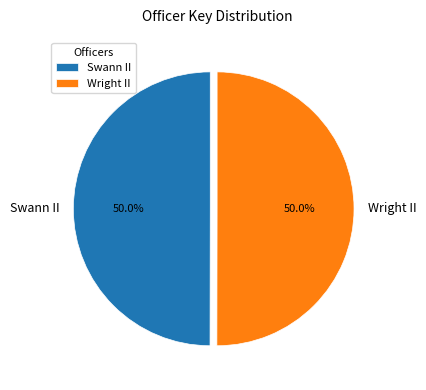

What is the ratio of the value at Wright II to the value at Swann II?

1.0